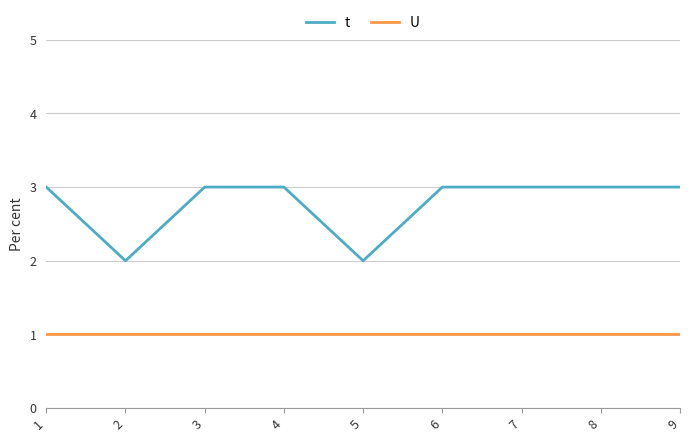

True or false: t and U cross at least once.

False